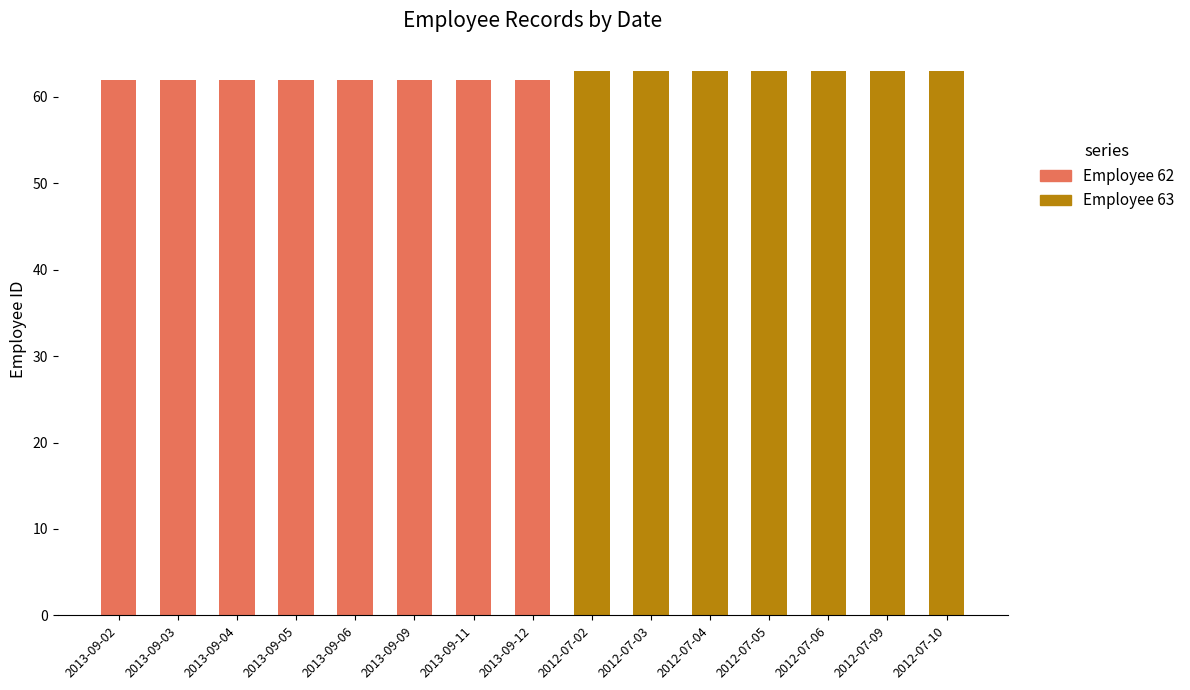

What is the total value across all series at 2013-09-09?

62